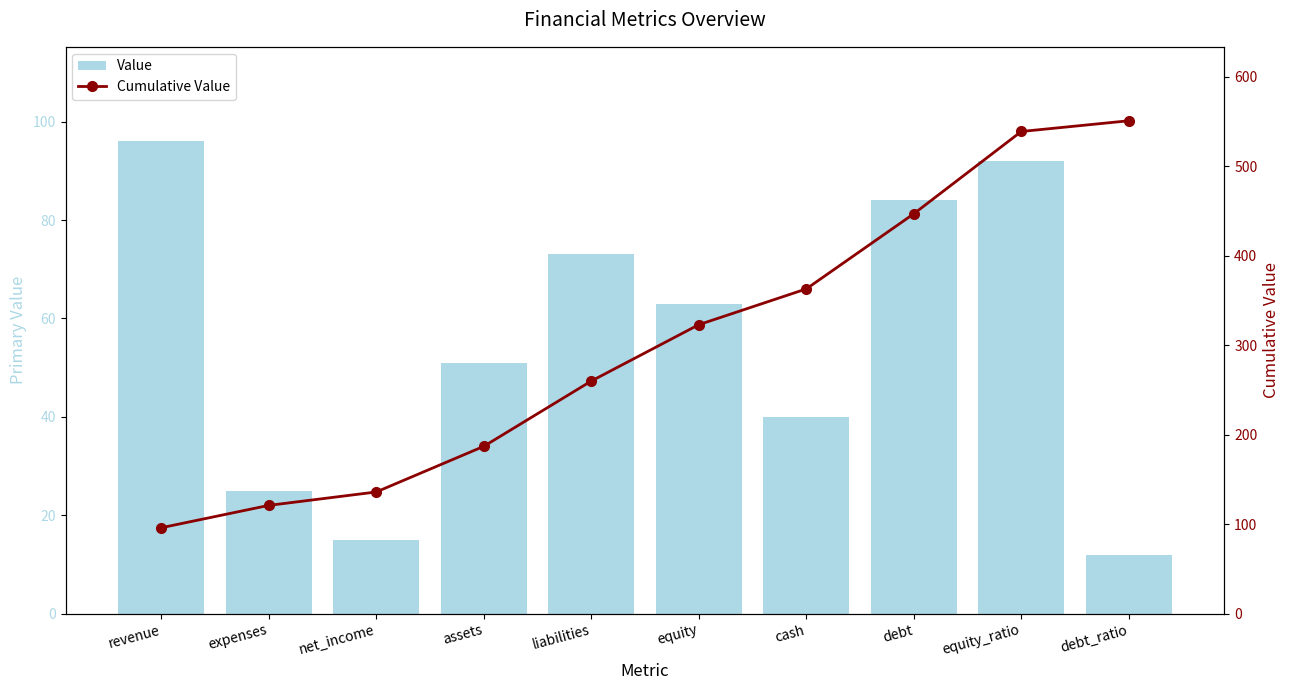

Rank the categories by Value value from highest to lowest.

revenue, equity_ratio, debt, liabilities, equity, assets, cash, expenses, net_income, debt_ratio